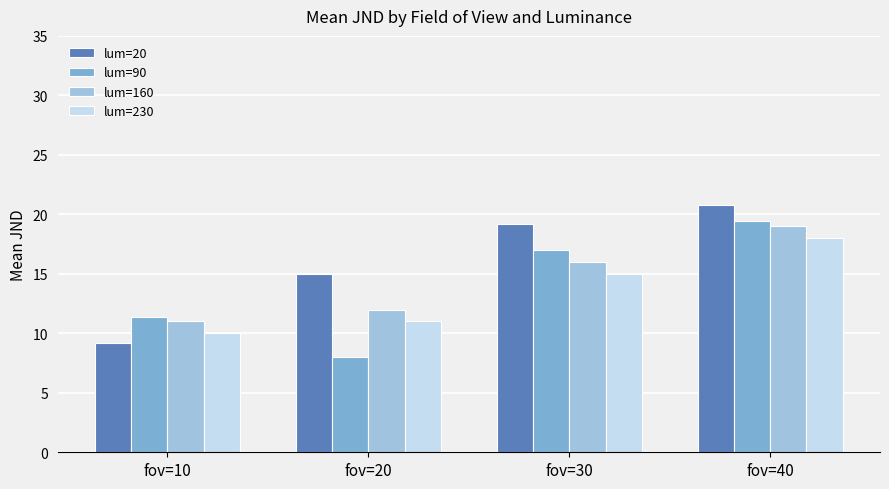

What is the value of the lum=230 bar at the 4th from the left?

18.0